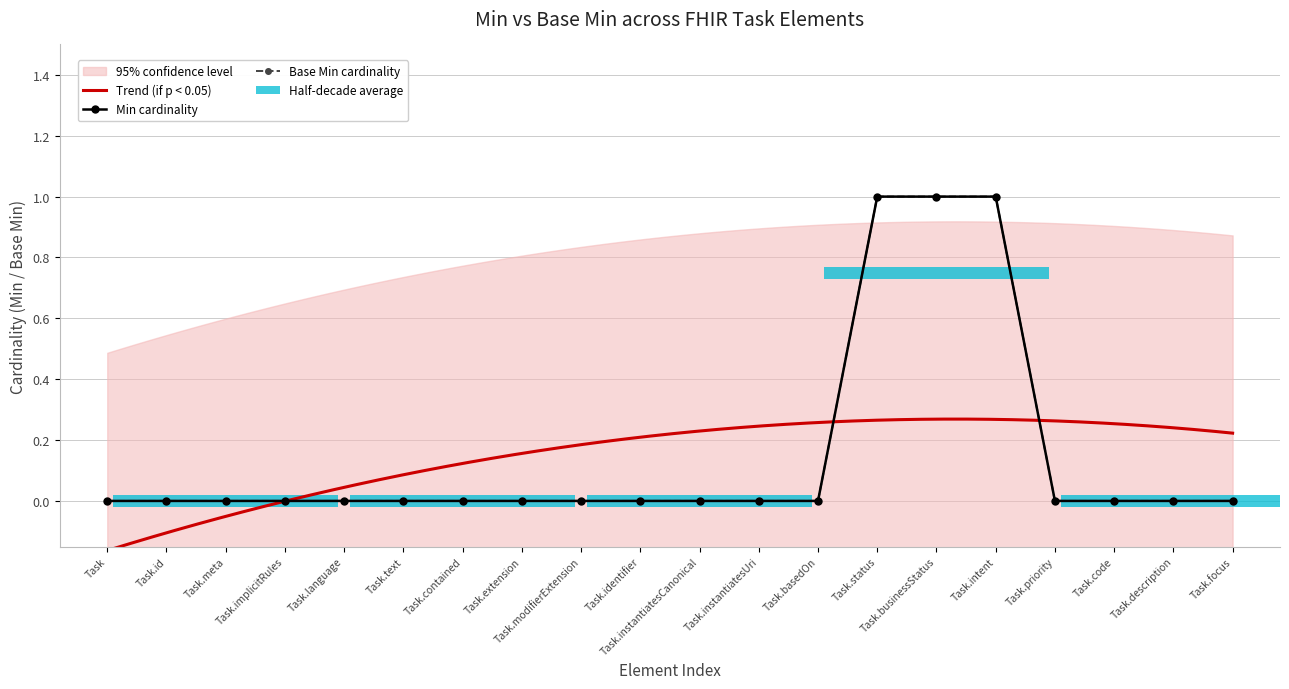

What is the sum of the Min values at Task.basedOn and Task.intent?

1